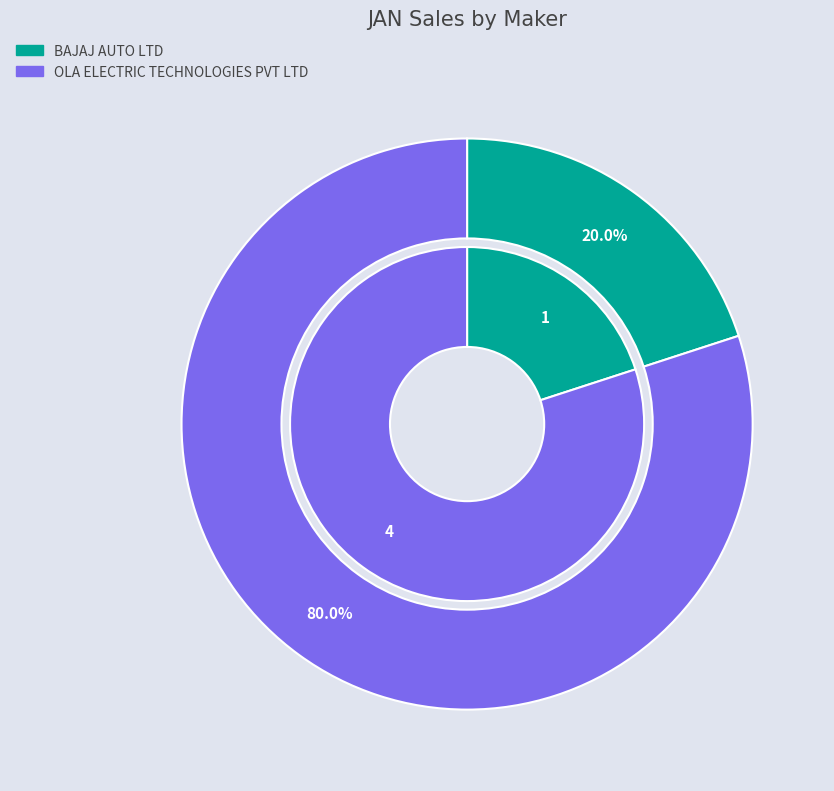

How many segments does this pie chart have?

2